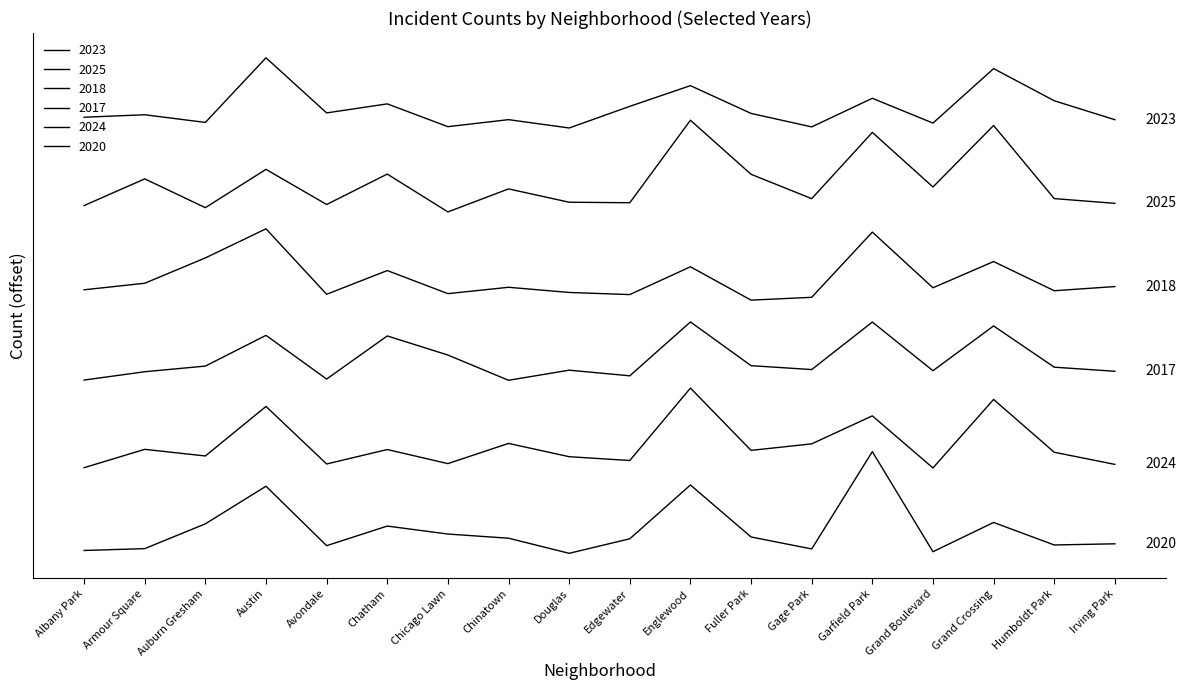

What is the label of the 9th point from the left?

Douglas